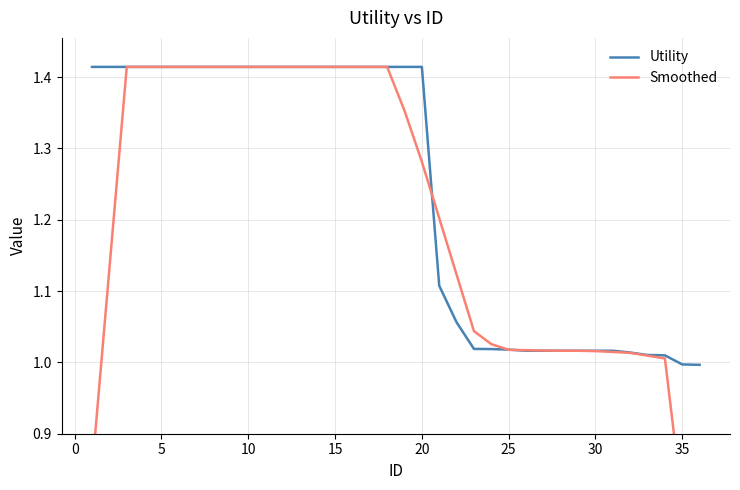

At how many categories does at least one series exceed 0?

36